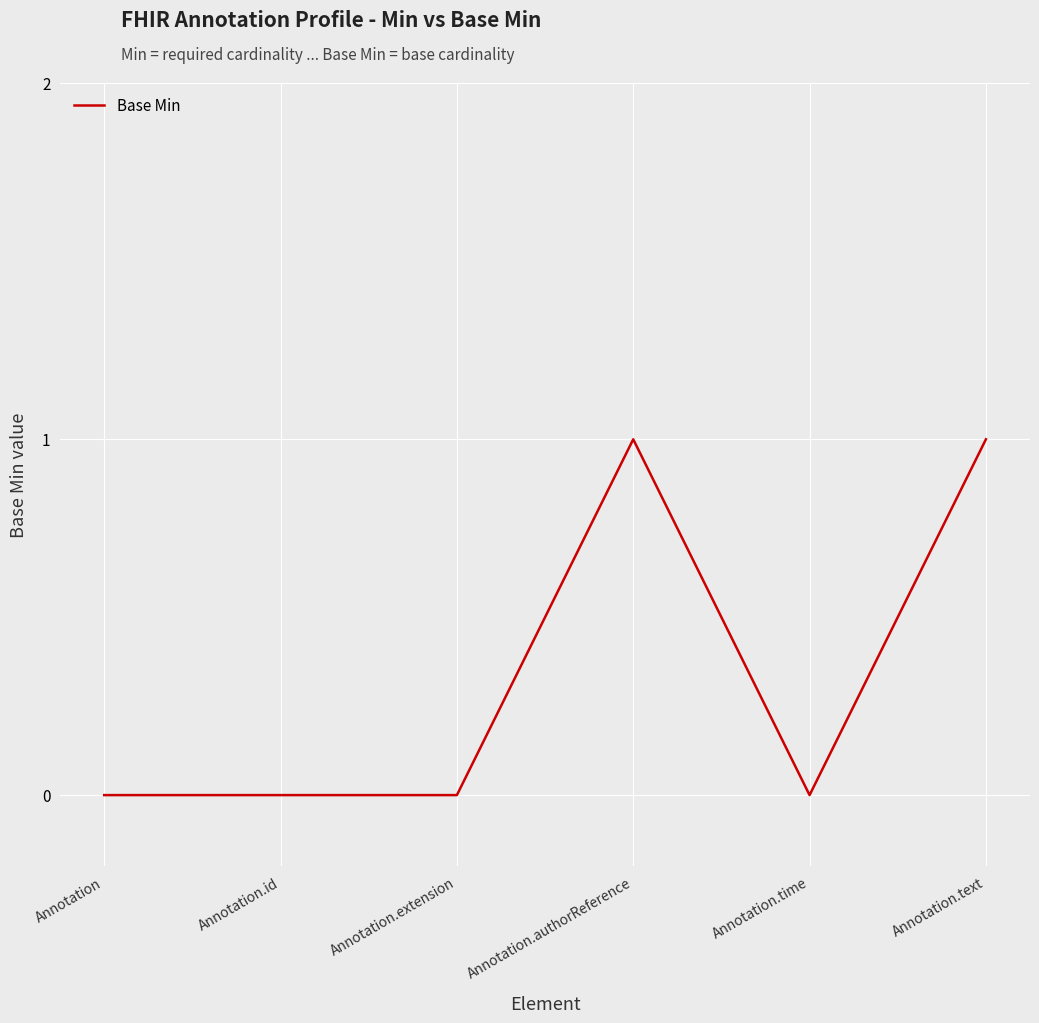

Count the number of categories in the chart.

6